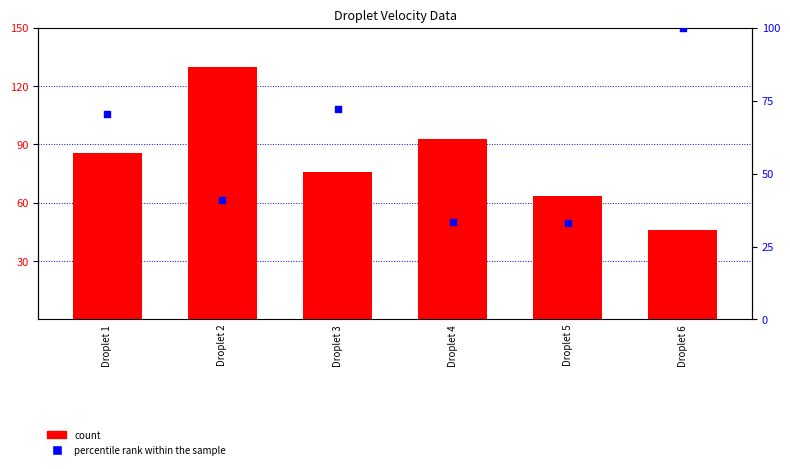

What are all the series names shown in the legend?

count, percentile rank within the sample